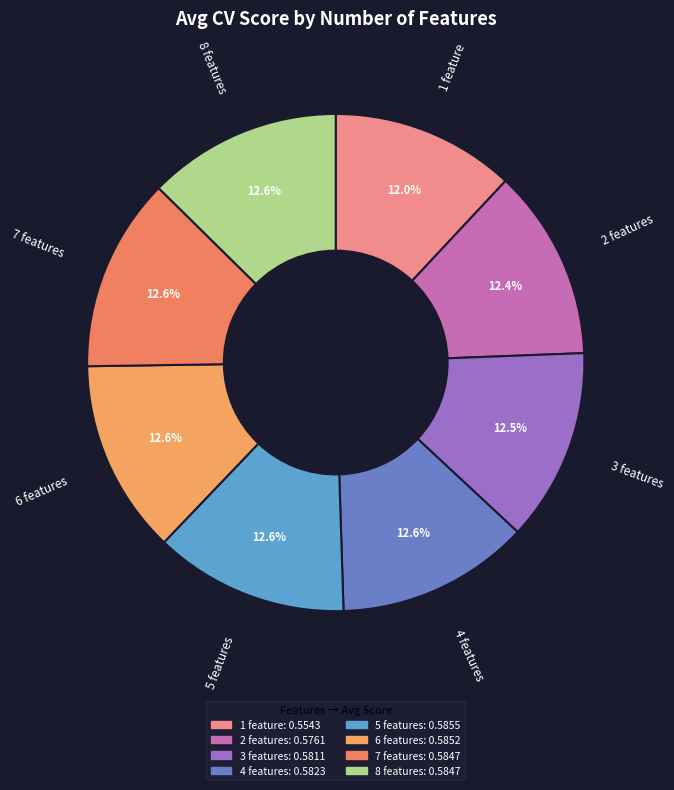

True or false: 2 features accounts for 1% of the total.

False